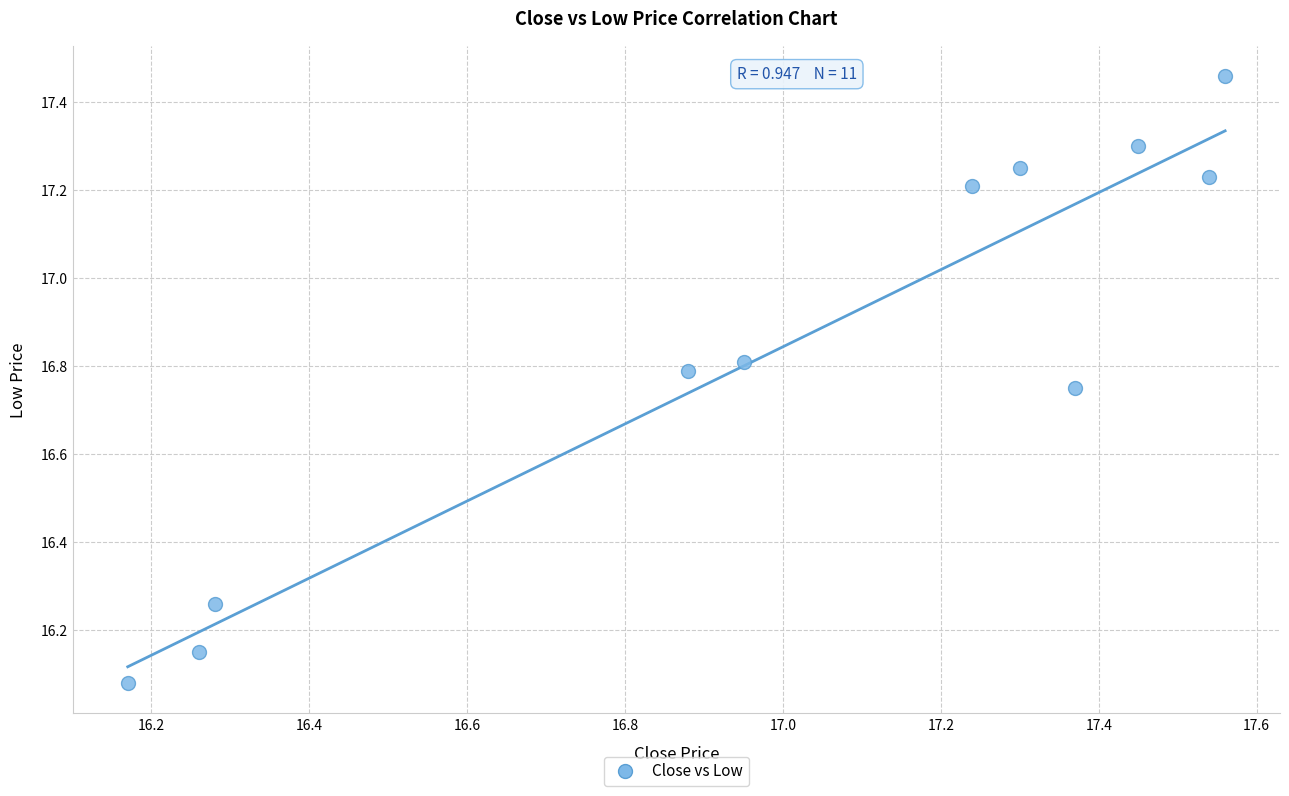

What is the average X value?

17.0